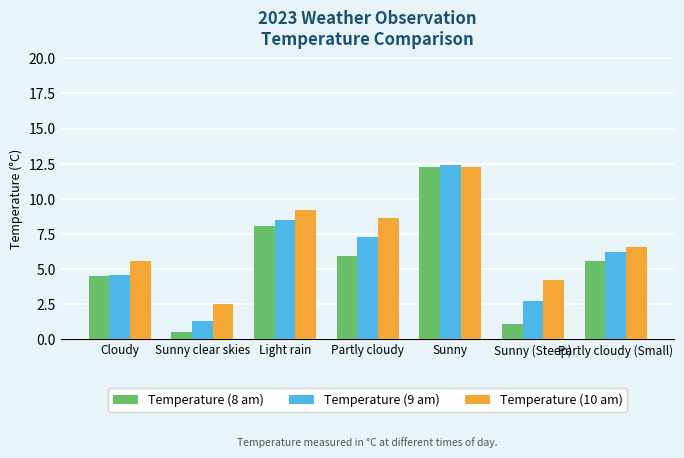

Reading left to right, what are all the values shown in this chart?

Temperature (8 am): 4.5	0.5	8.1	5.9	12.3	1.1	5.6
Temperature (9 am): 4.6	1.3	8.5	7.3	12.4	2.7	6.2
Temperature (10 am): 5.6	2.5	9.2	8.6	12.3	4.2	6.6